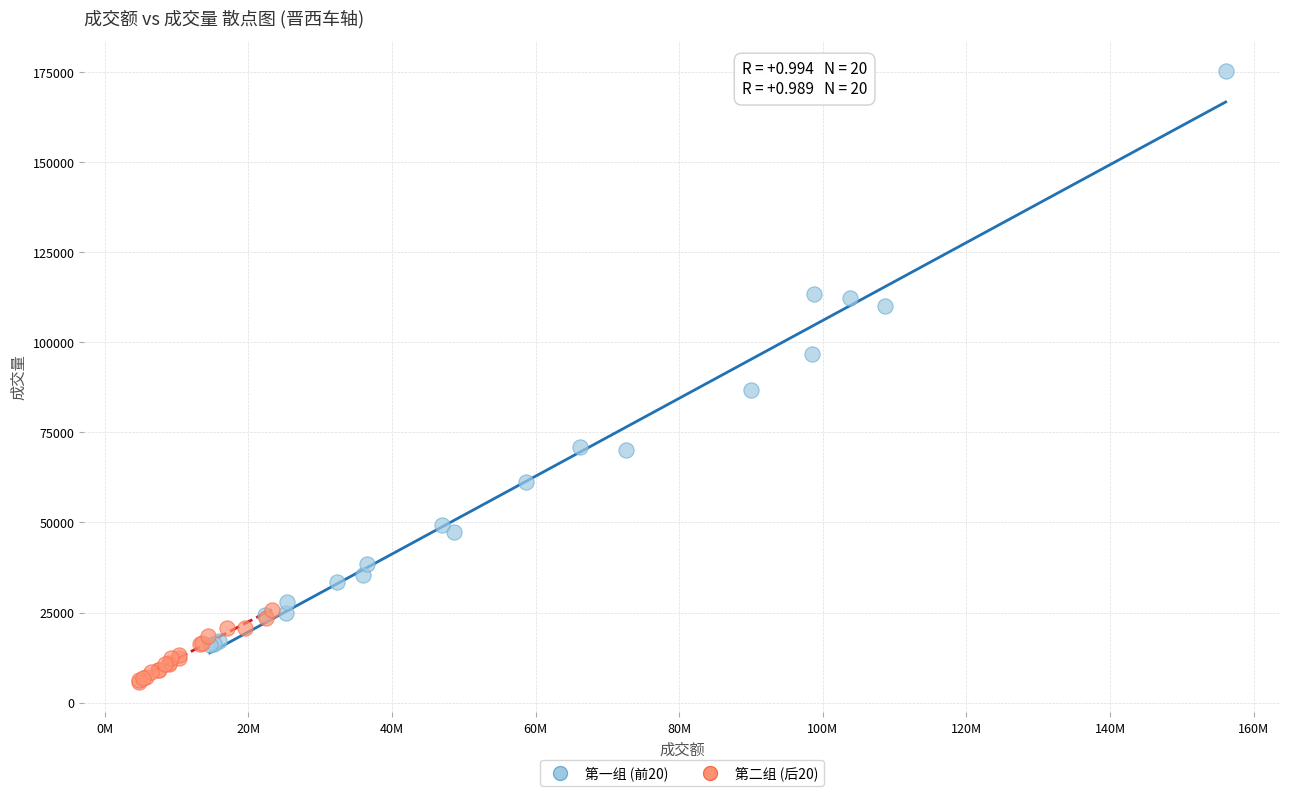

What are all the series names shown in the legend?

第一组 (前20), 第二组 (后20)